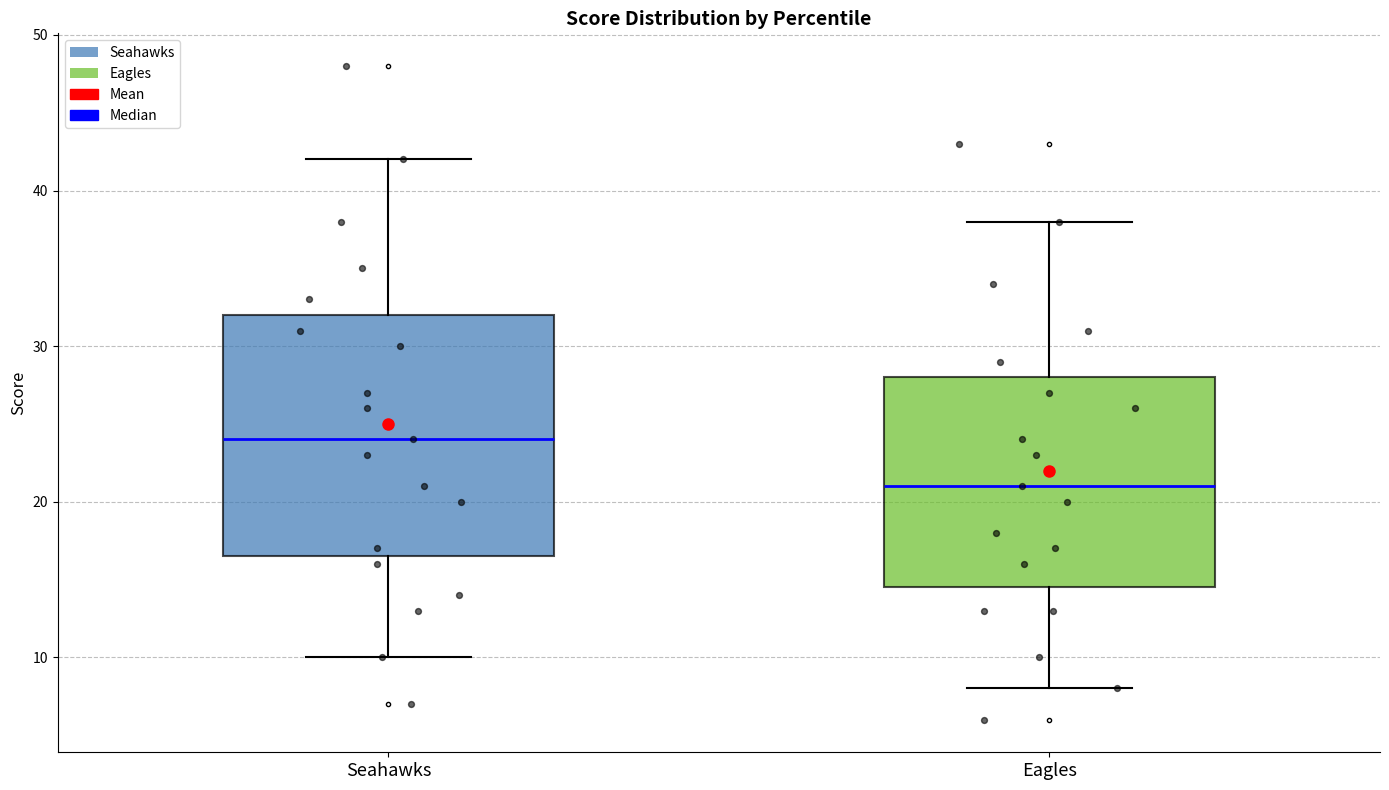

Where does the median line of the box for Seahawks sit on the y-axis? The values are not printed on the chart, so give them approximately, as read against the axis.

24